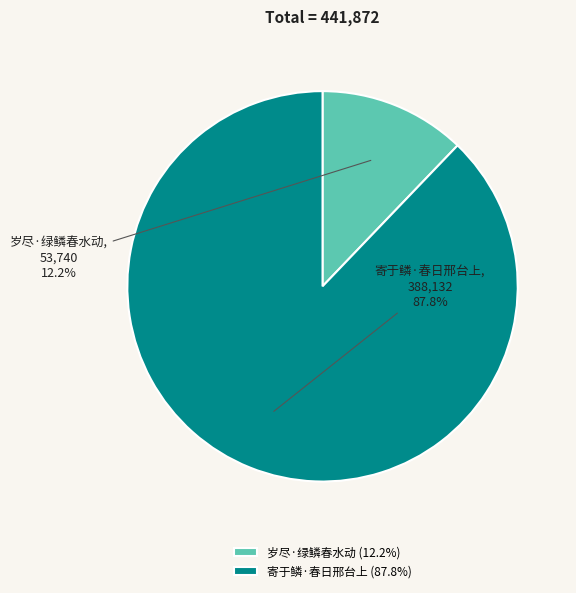

What percentage is the 岁尽·绿鳞春水动 slice, to the nearest percent?

12%